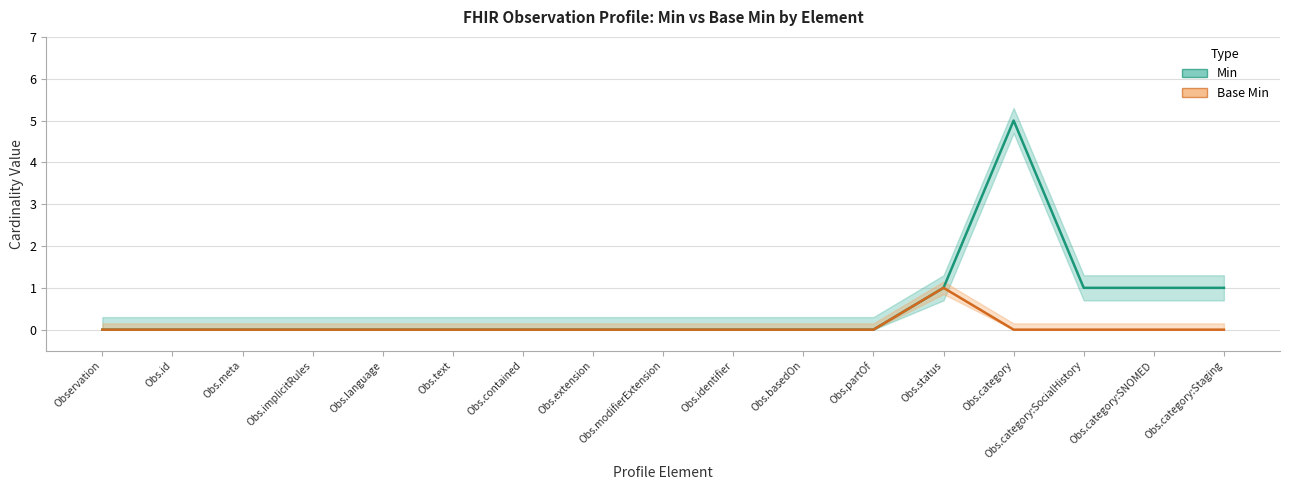

Does the chart display data point markers on the line(s)?

No